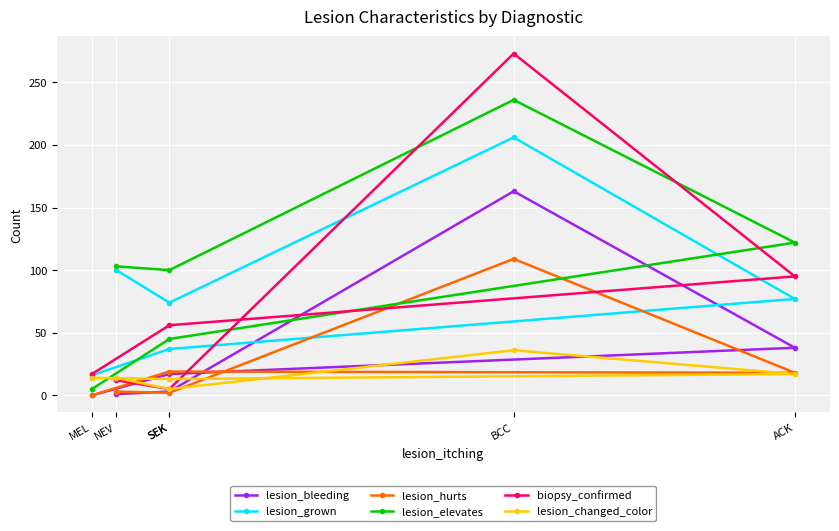

True or false: lesion_changed_color has more than 1 interior local peaks.

False